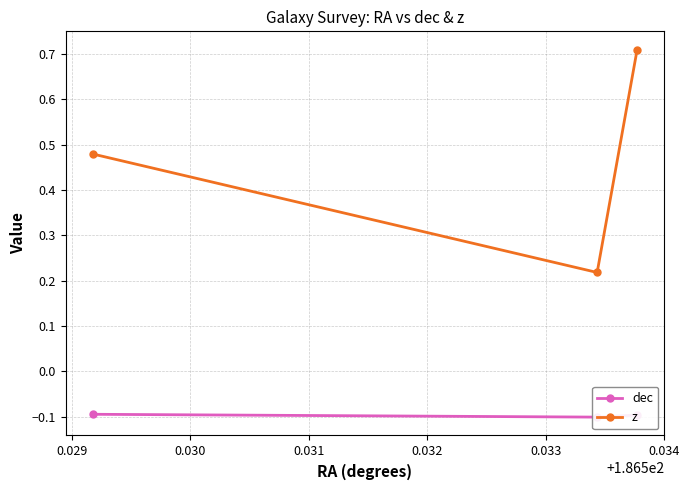

Between 0.029 and 0.030, which series saw the biggest shift?

z